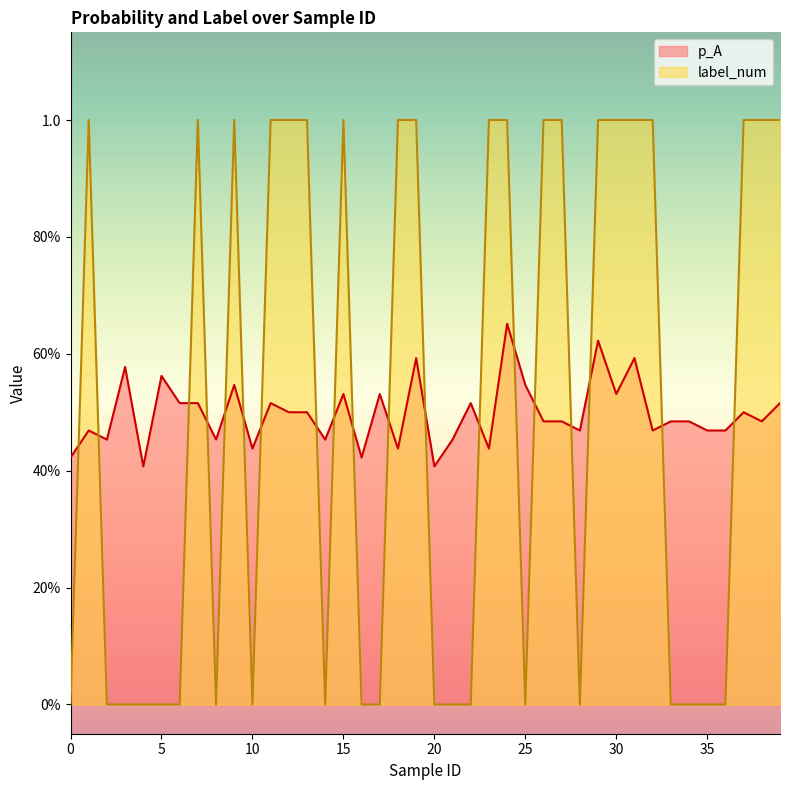

After their last crossing, which series has the higher values: label_num or p_A?

label_num